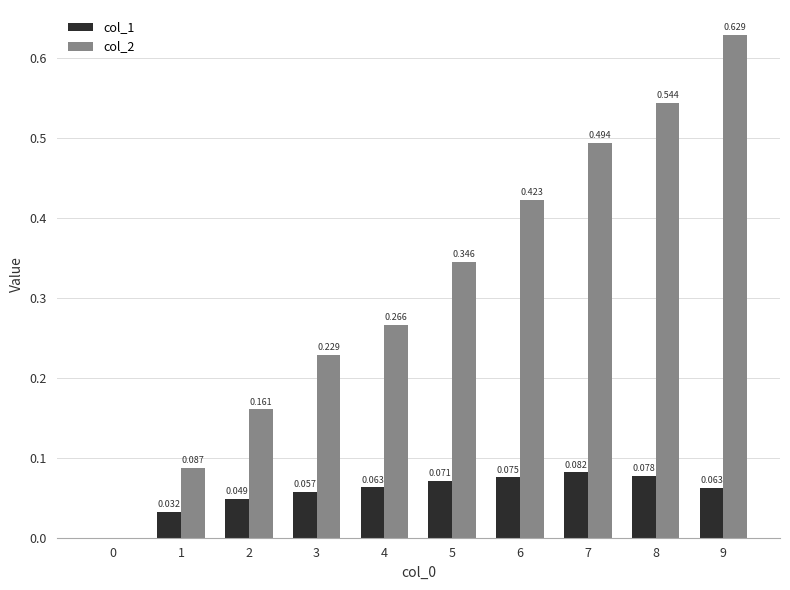

Does the chart contain stacked bars?

No